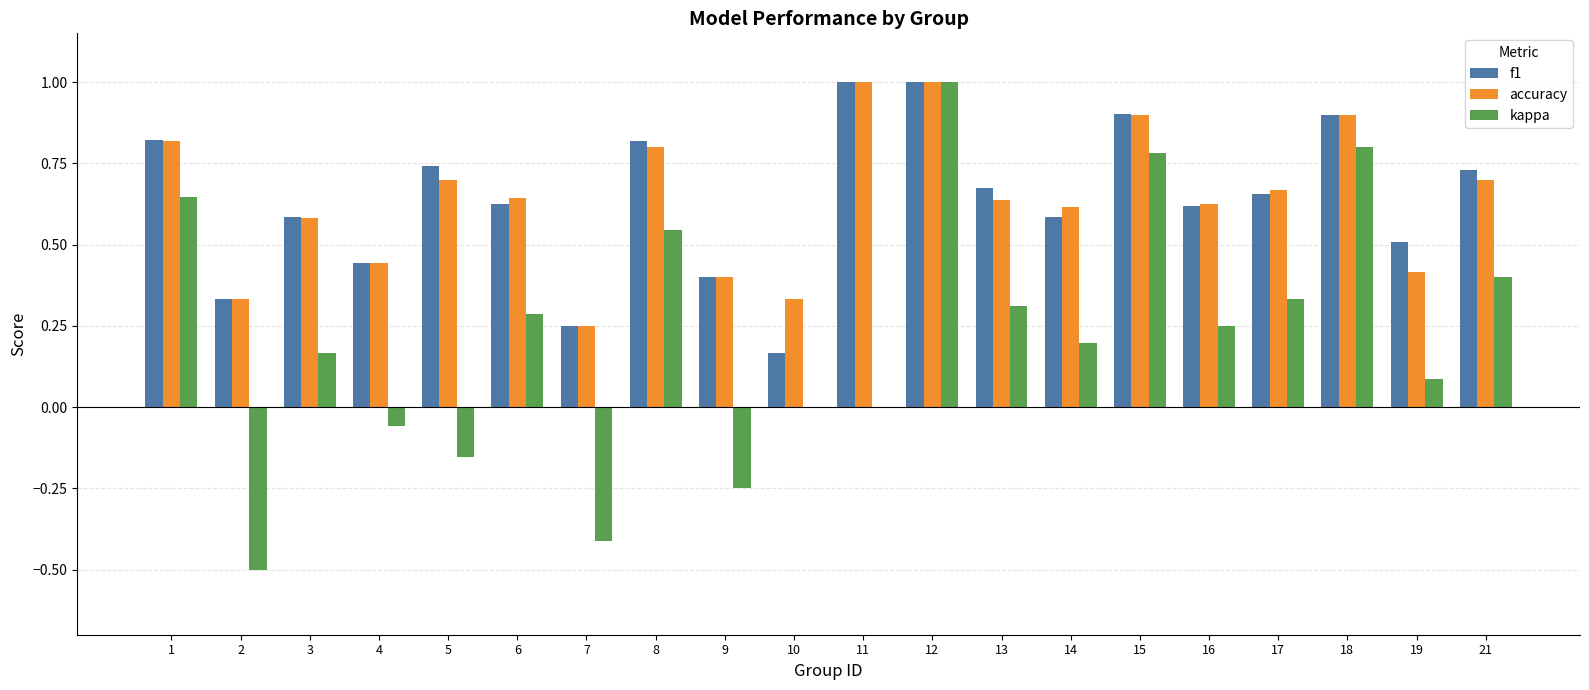

Between 4 and 15, which series saw the biggest shift?

kappa